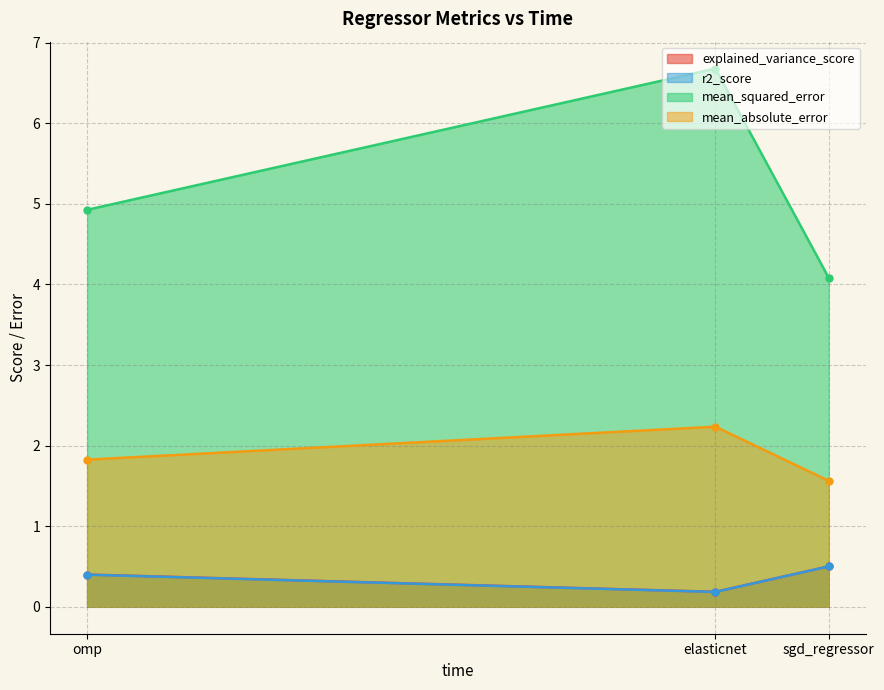

What is the minimum value for explained_variance_score?

0.2